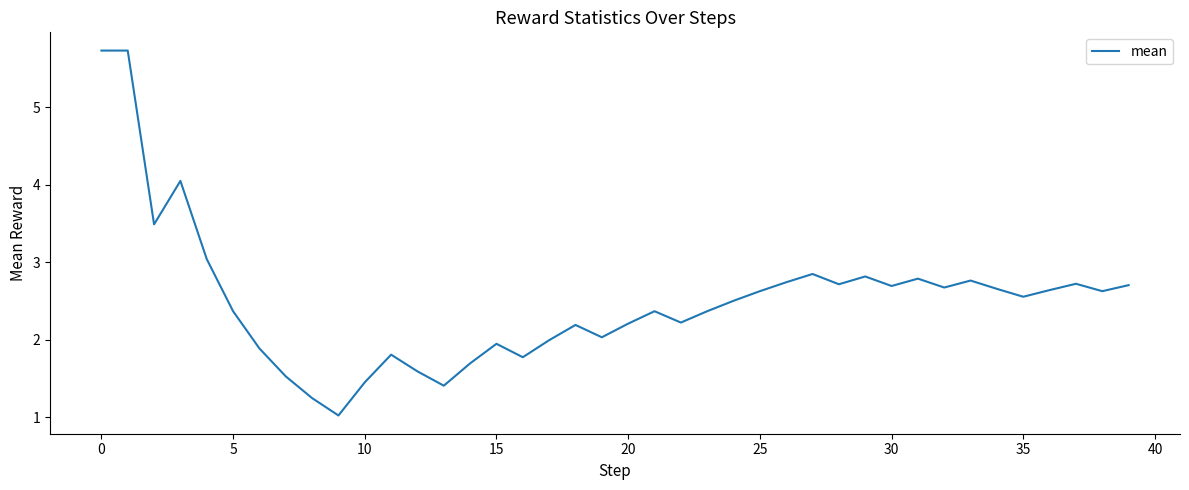

What is the difference between the maximum and minimum values?

4.7